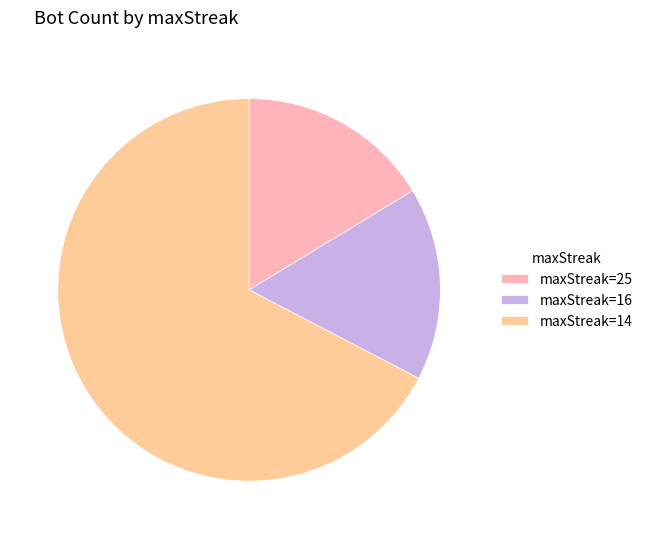

Approximately how many times larger is the value at maxStreak=25 compared to maxStreak=16?

1.0